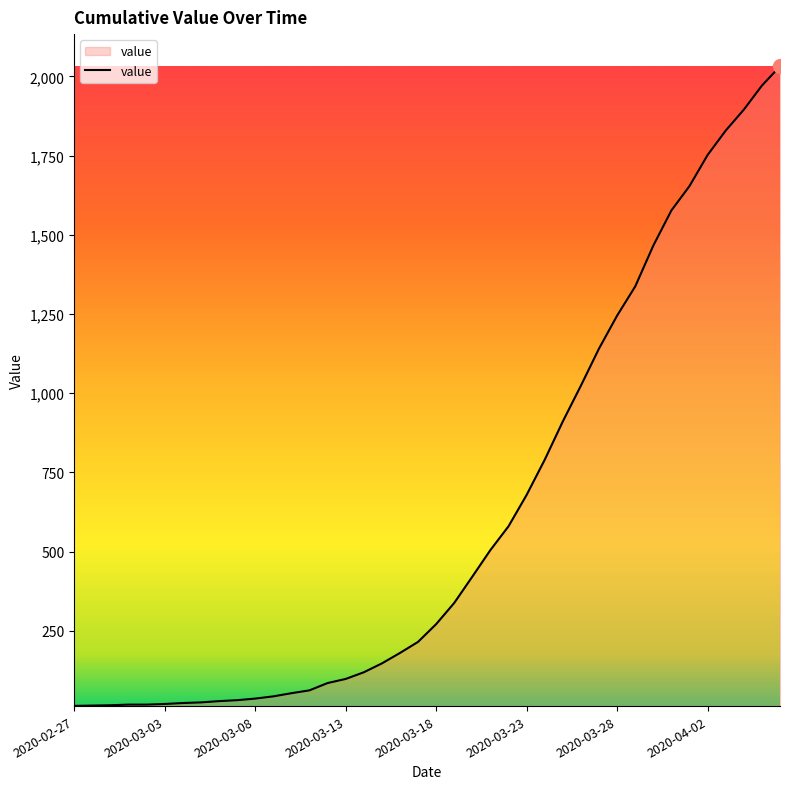

What is the maximum value shown in the chart?

2032